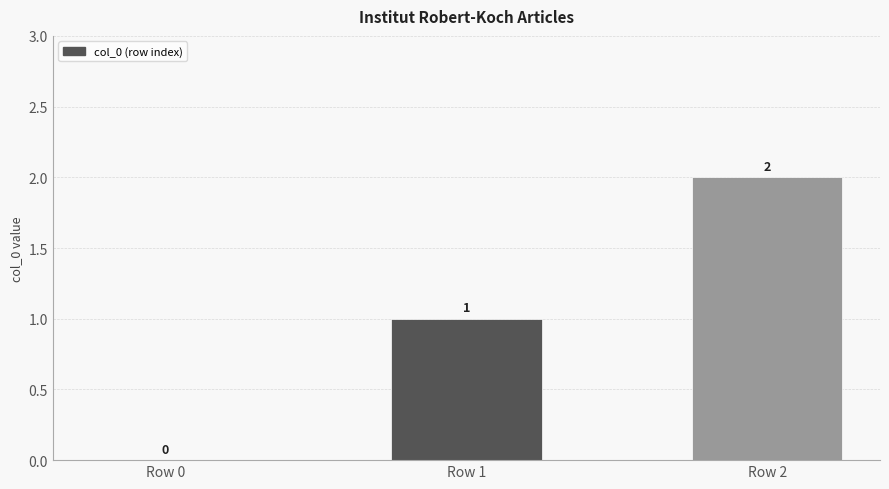

What is the ratio of the value at Row 2 to the value at Row 1?

2.0